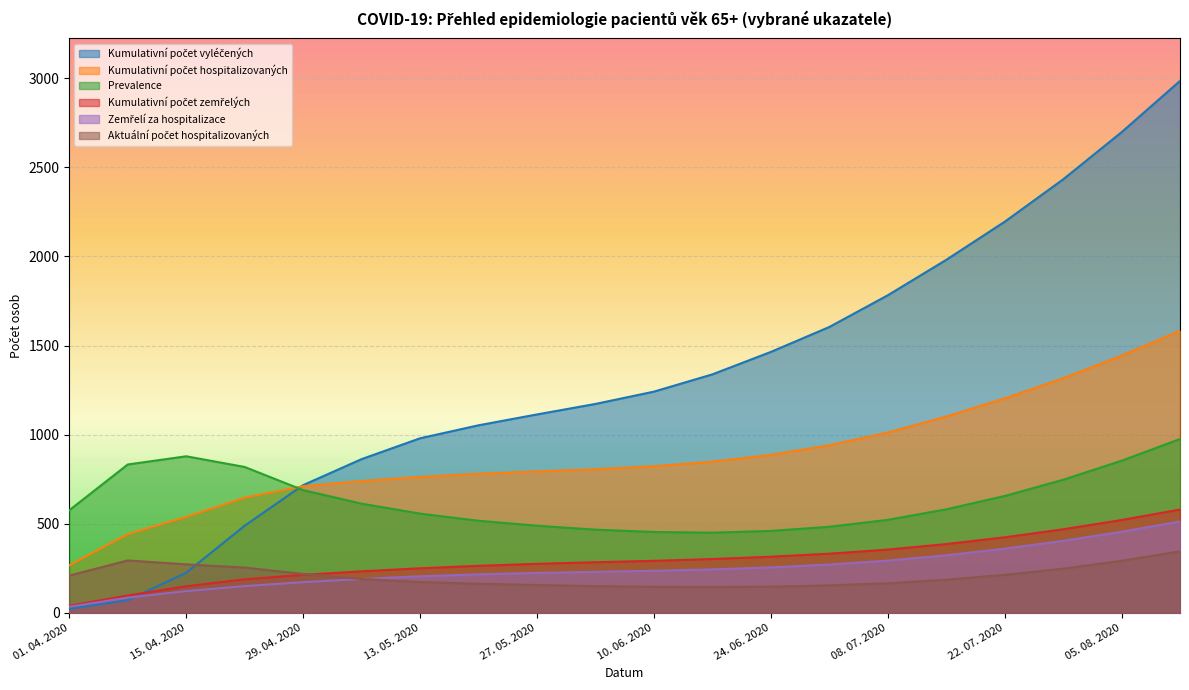

What position from the left is 29. 04. 2020?

5